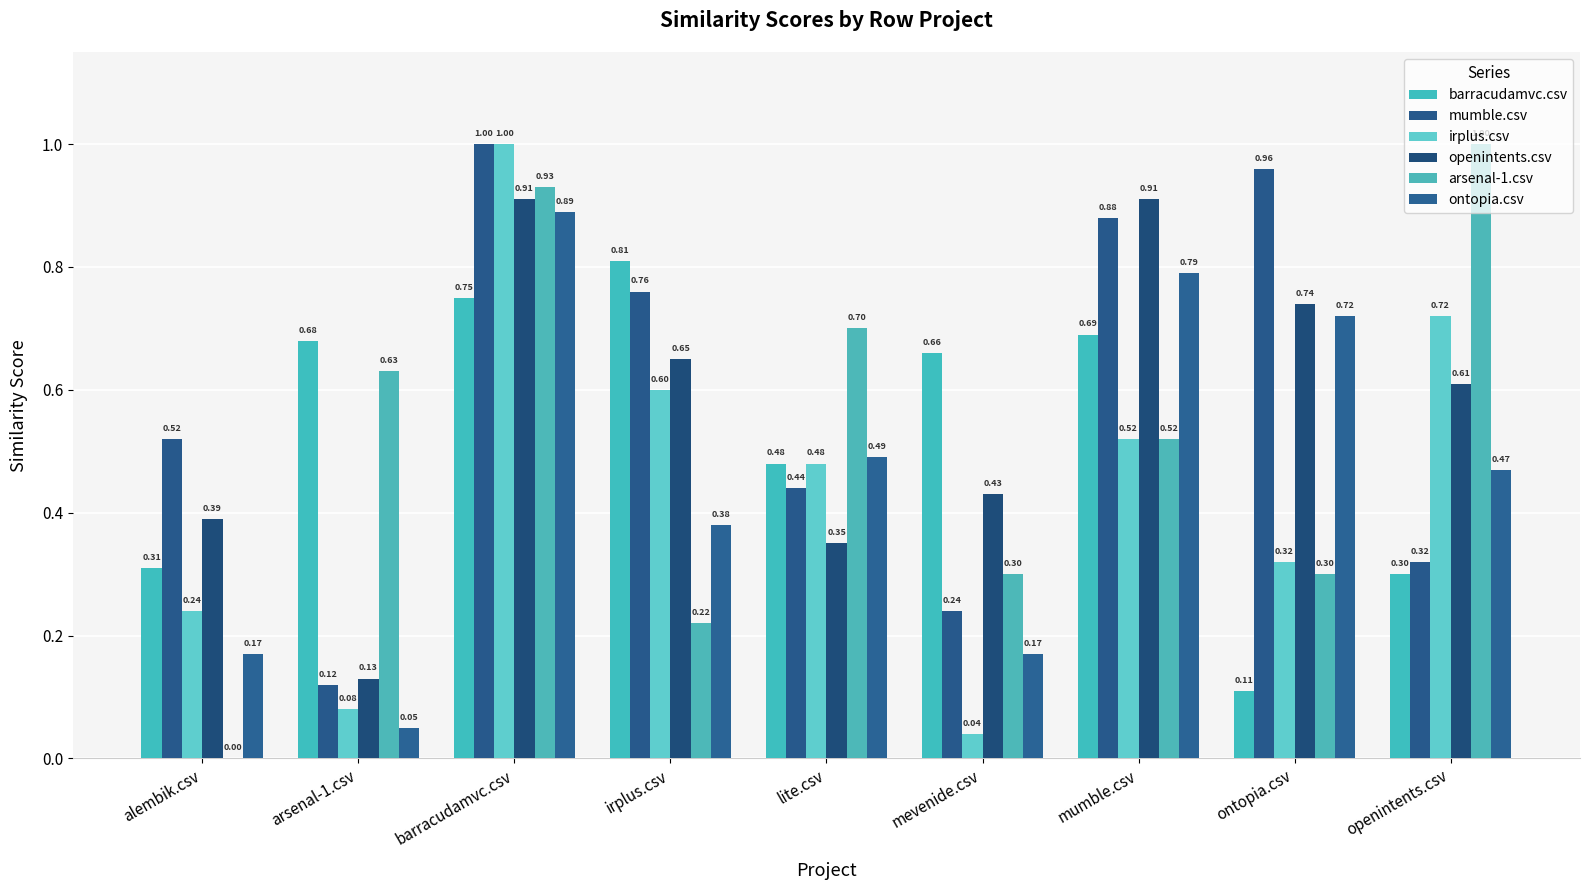

What is the label of the 6th bar from the right?

irplus.csv